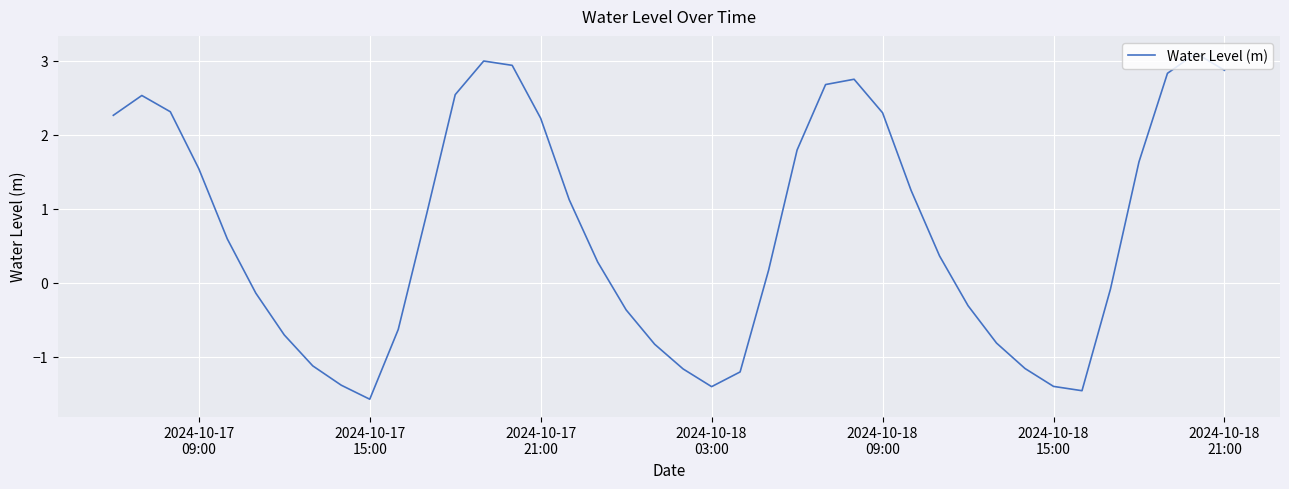

What is the difference between the maximum and minimum values?

4.7